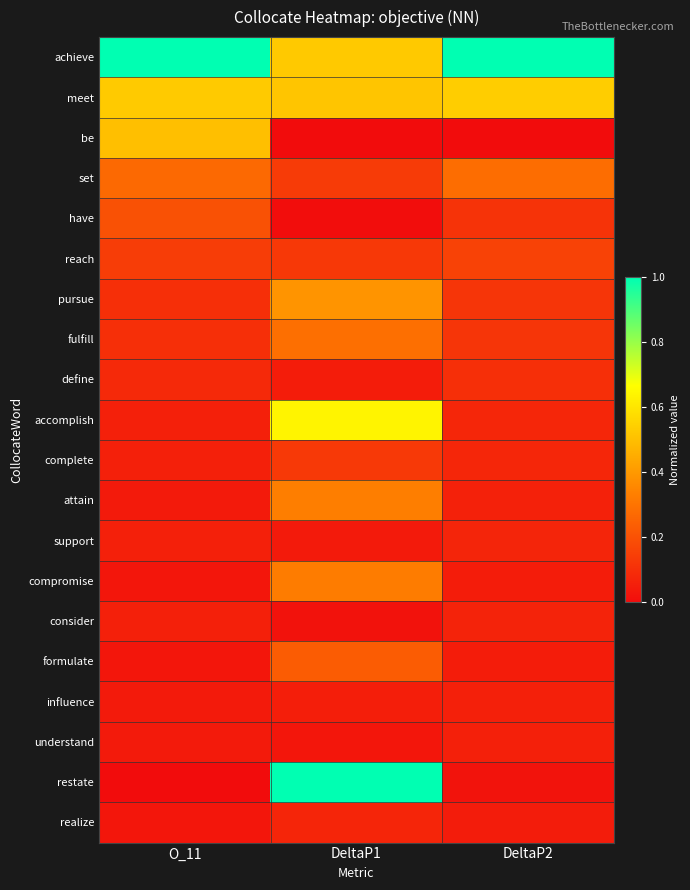

Which series changed the most between O_11 and DeltaP1?

restate